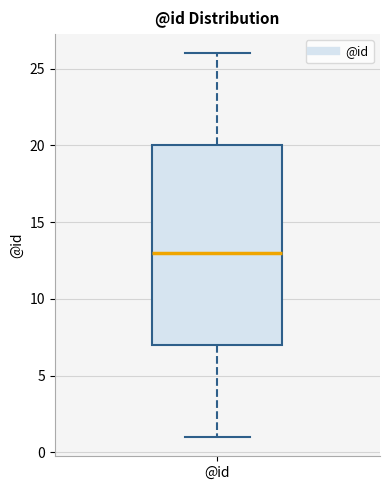

Transcribe this box plot: give where the median line is, the range the box spans, and where the two whiskers end, as read against the y-axis. The values are not printed on the chart, so give them approximately, as read against the axis.

median 13, box 7 to 20, whiskers 1 to 26